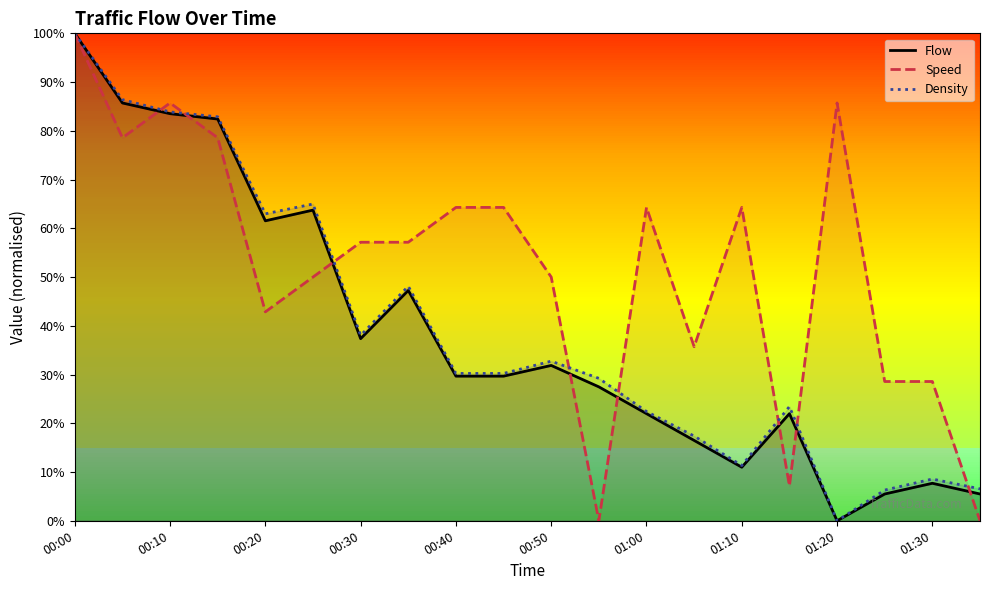

At how many categories does at least one series exceed 5?

20